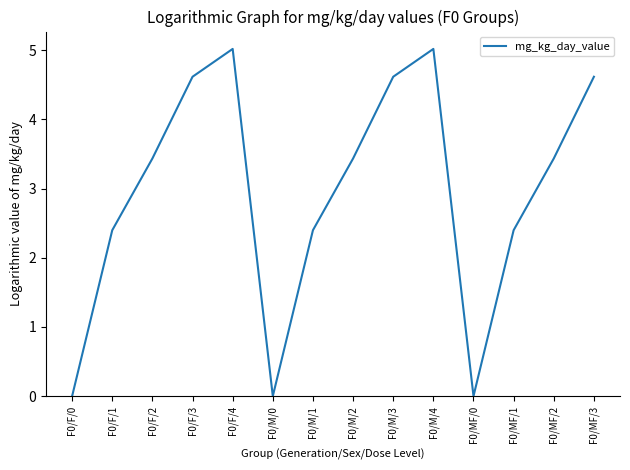

What is the greatest value displayed?

5.0